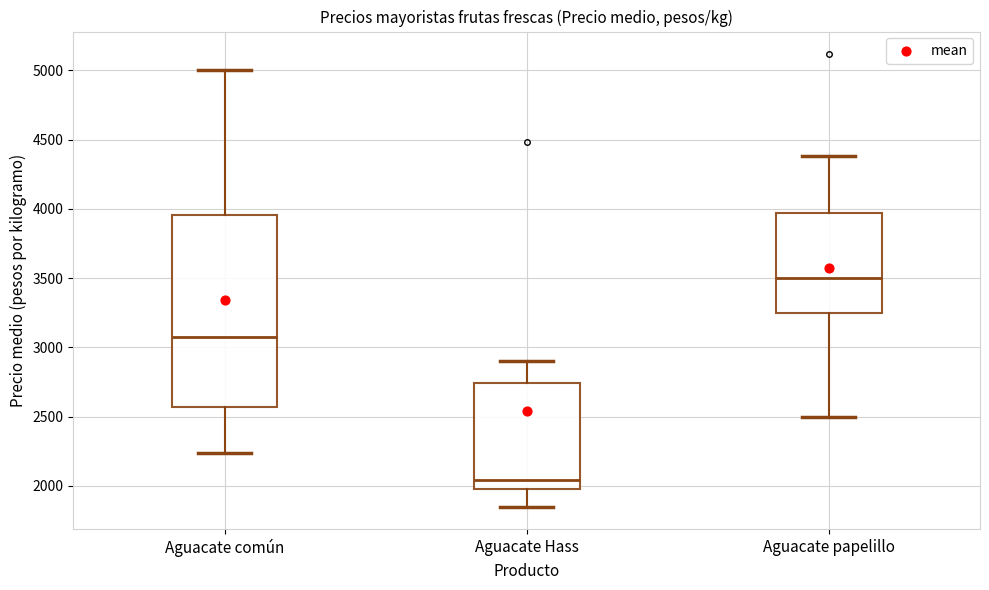

Reading left to right, read every box against the y-axis: the position of its median line, the range the box covers, and the ends of its whiskers. The values are not printed on the chart, so give them approximately, as read against the axis.

Aguacate común: median 3100, box 2550 to 3950, whiskers 2250 to 5000
Aguacate Hass: median 2050, box 2000 to 2750, whiskers 1850 to 2900
Aguacate papelillo: median 3500, box 3250 to 3950, whiskers 2500 to 4400